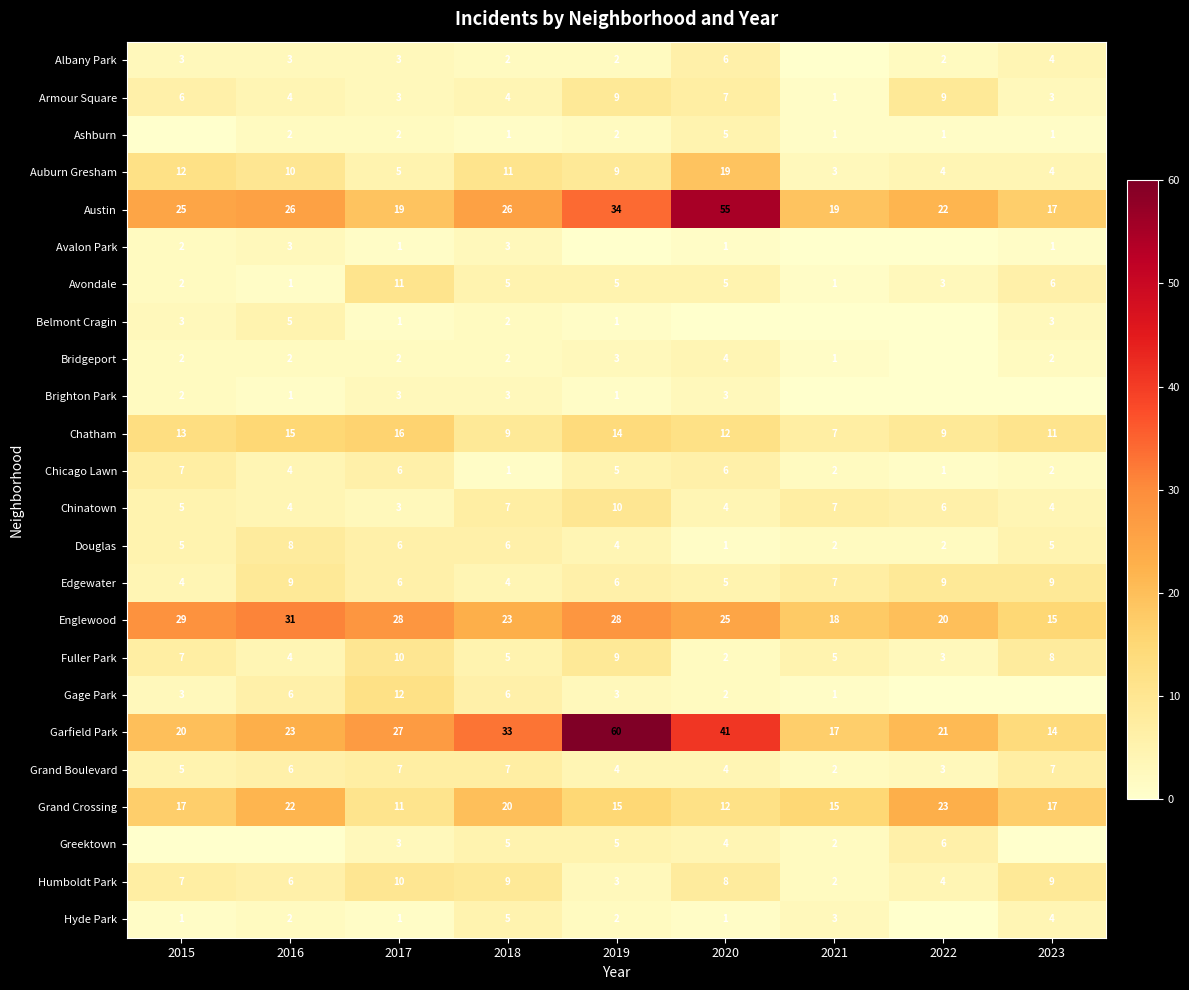

How many Grand Boulevard values are between 4 and 7?

7